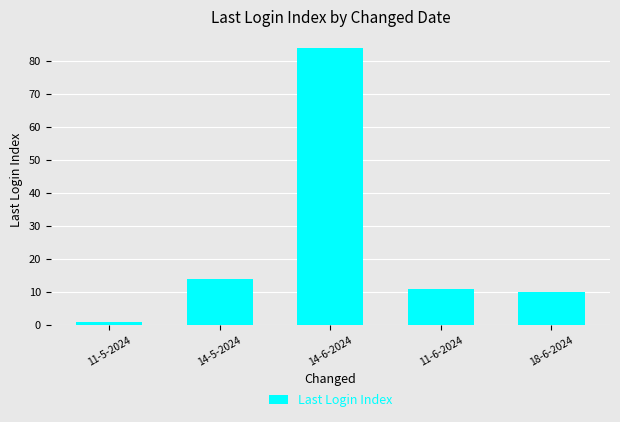

What is the sum of the values at 11-5-2024 and 11-6-2024?

12